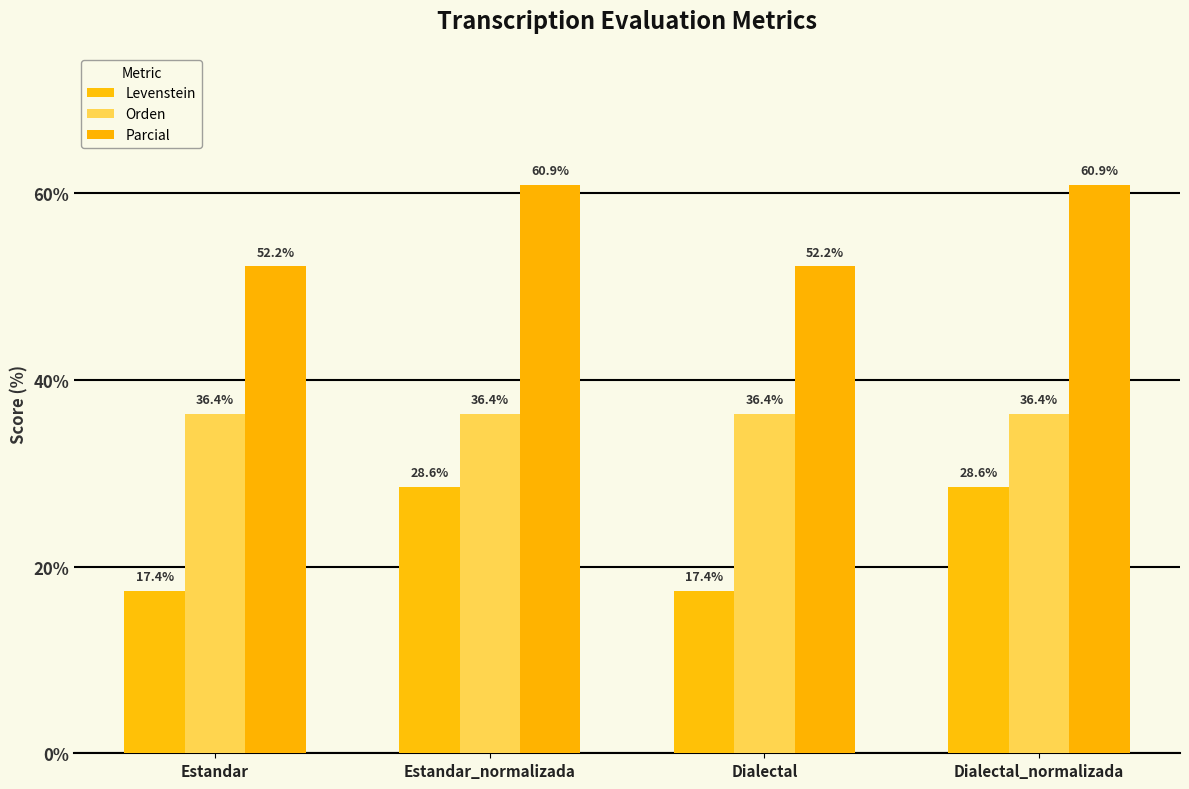

How many data points in Levenstein are less than 28?

2